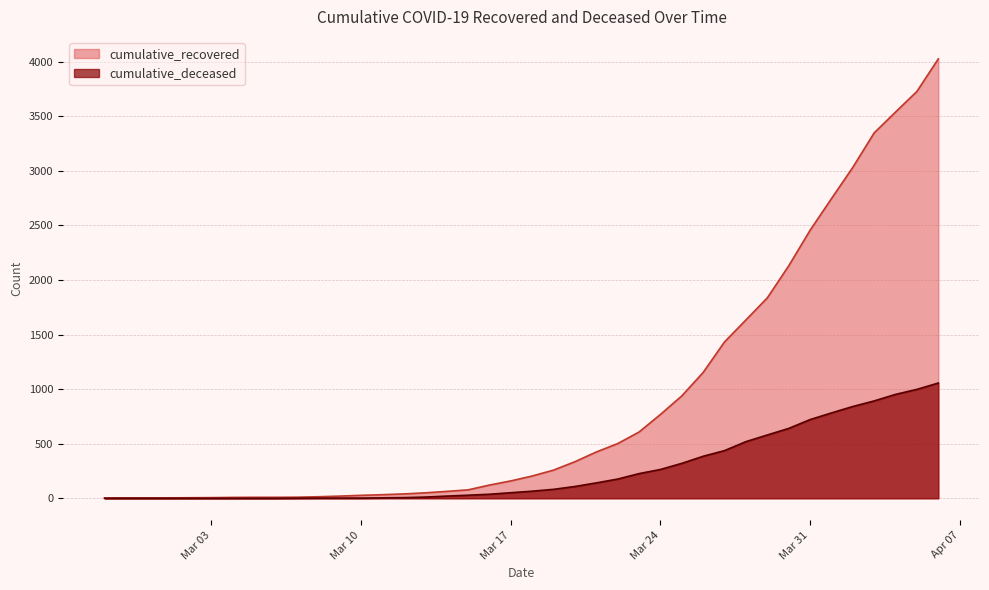

Reading left to right, extract all data points from this chart.

cumulative_recovered: 3	4	4	4	5	6	8	9	9	10	14	20	27	33	40	50	63	77	121	159	204	258	335	424	501	607	768	938	1153	1433	1634	1836	2129	2455	2745	3032	3348	3539	3728	4026
cumulative_deceased: 0	0	0	0	0	0	0	0	0	1	2	2	2	4	6	11	20	28	37	51	65	82	108	141	176	226	264	320	385	437	519	580	640	721	782	841	892	952	998	1056